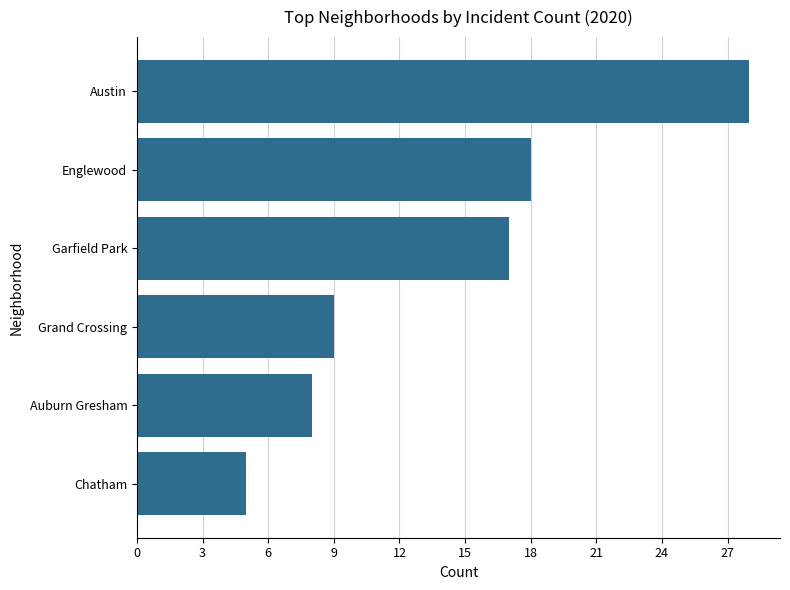

What is the average value?

14